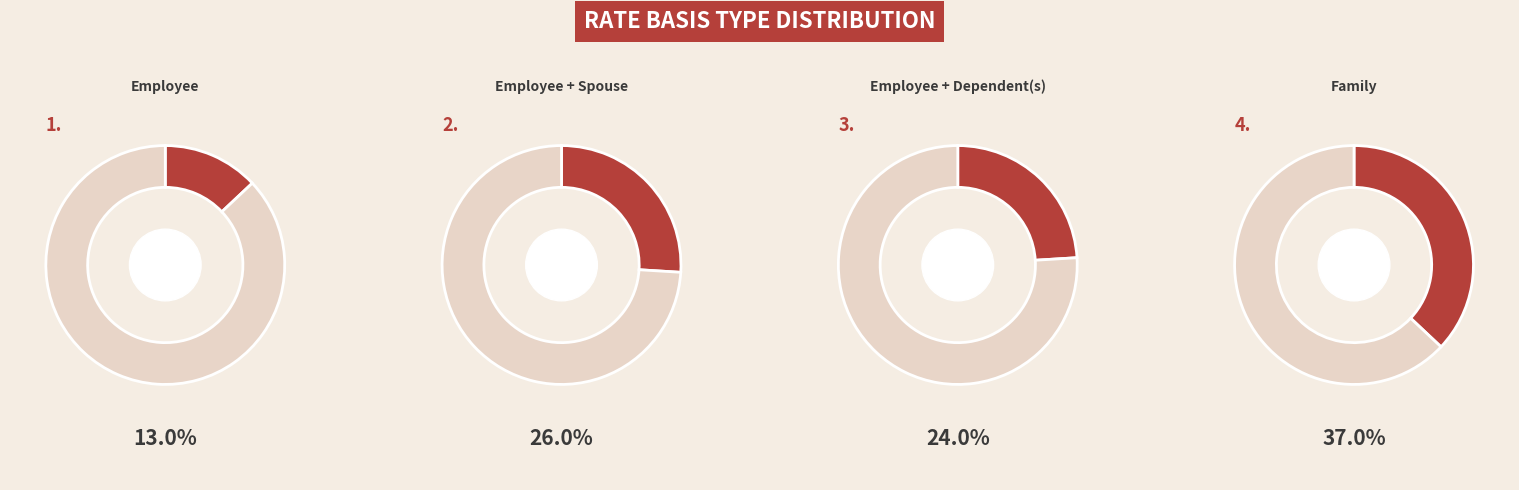

Which has a higher value, Employee + Dependent(s) or Employee?

Employee + Dependent(s)